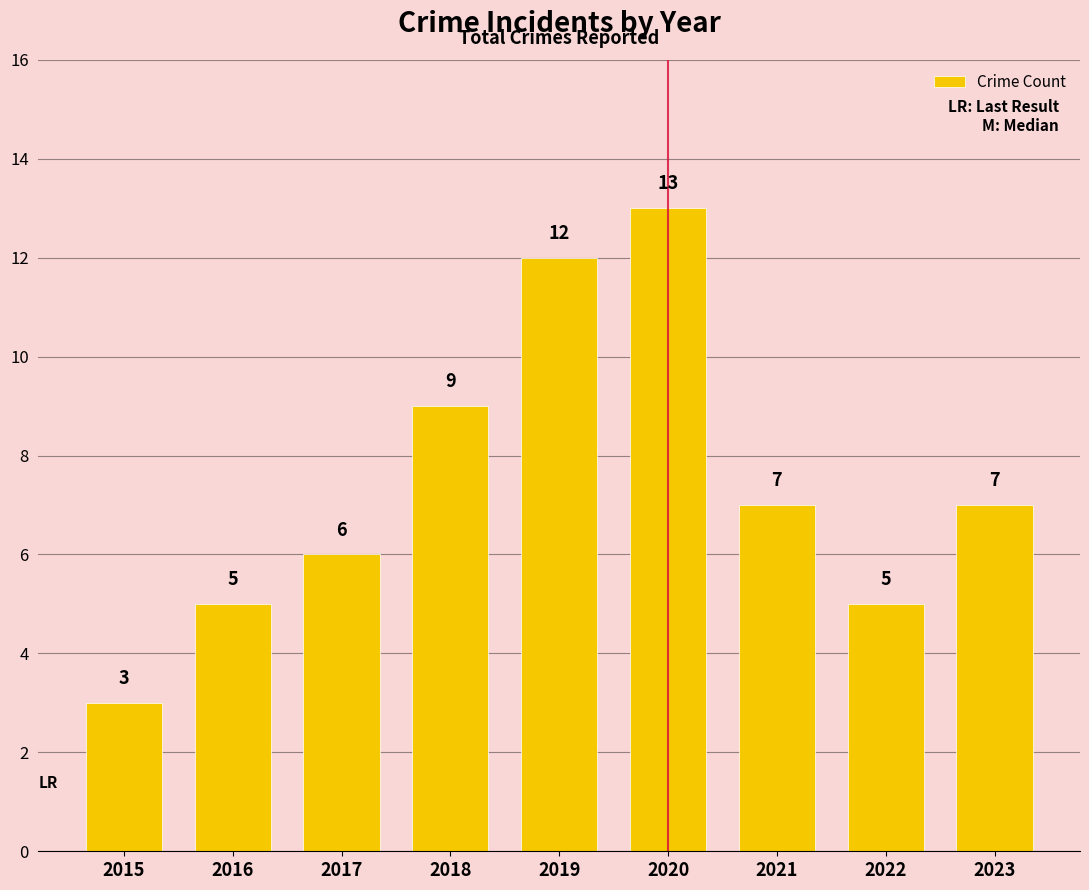

Reading right to left, extract all data points from this chart.

7	5	7	13	12	9	6	5	3